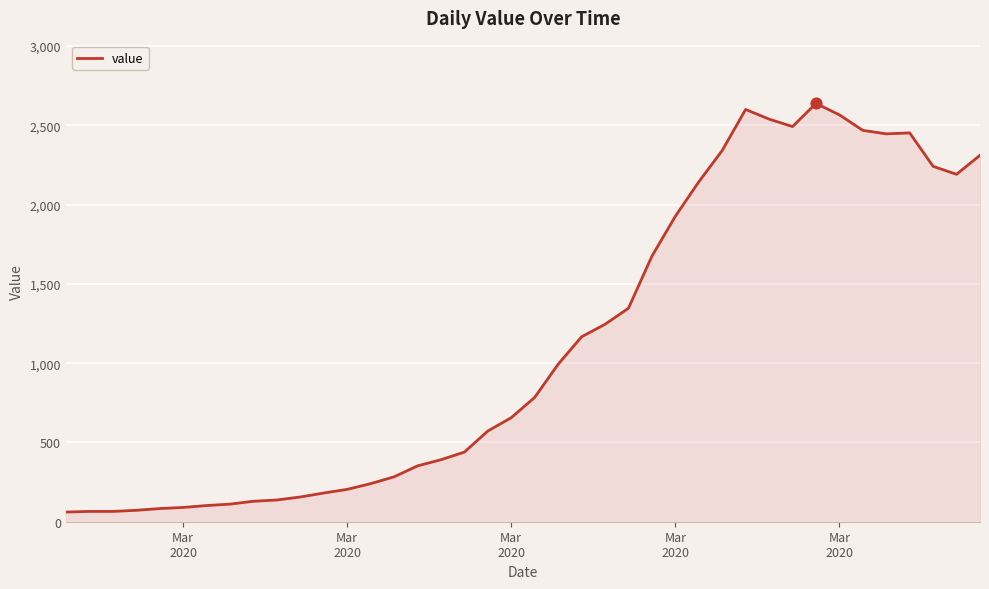

What is the minimum value shown in the chart?

61